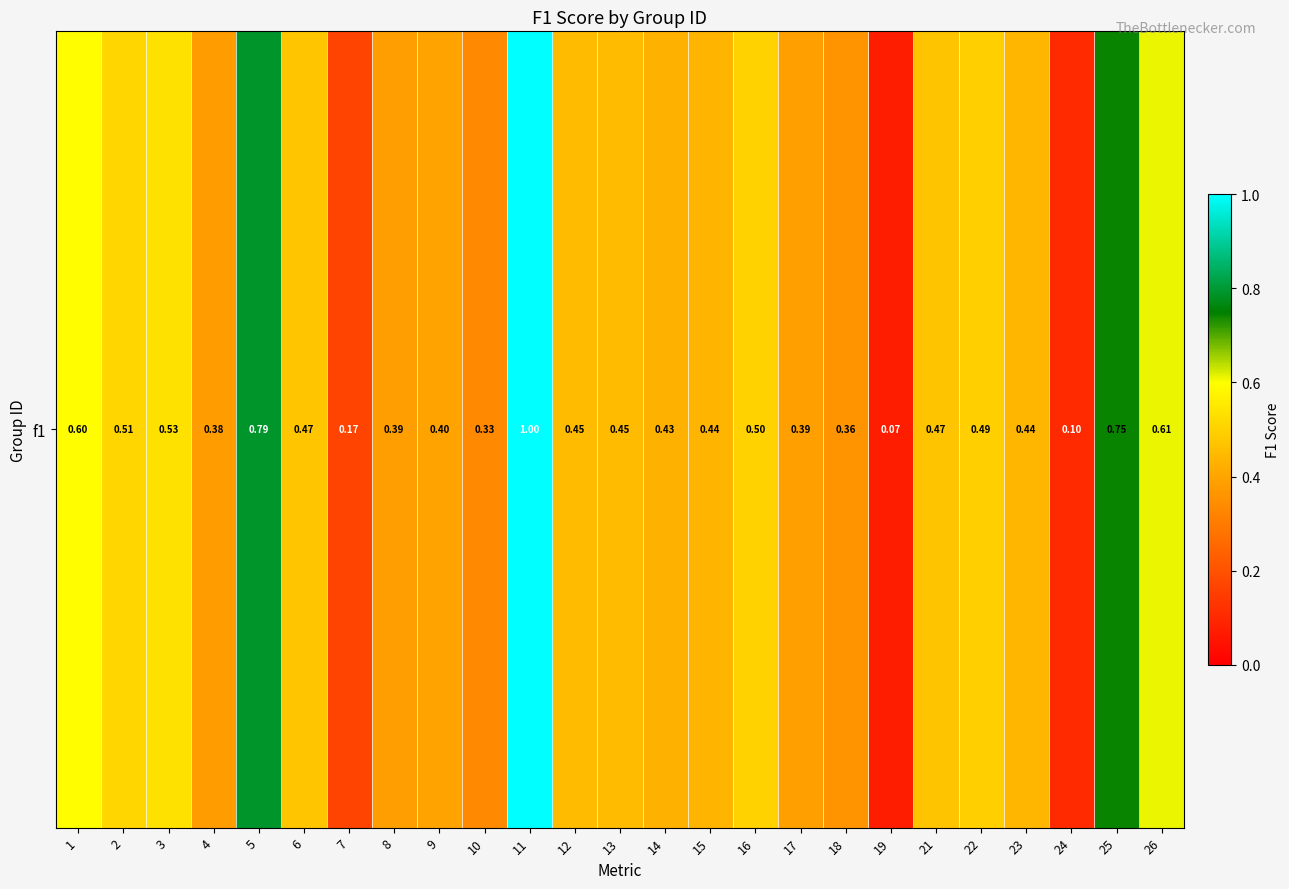

Which has a higher value, 13 or 1?

1